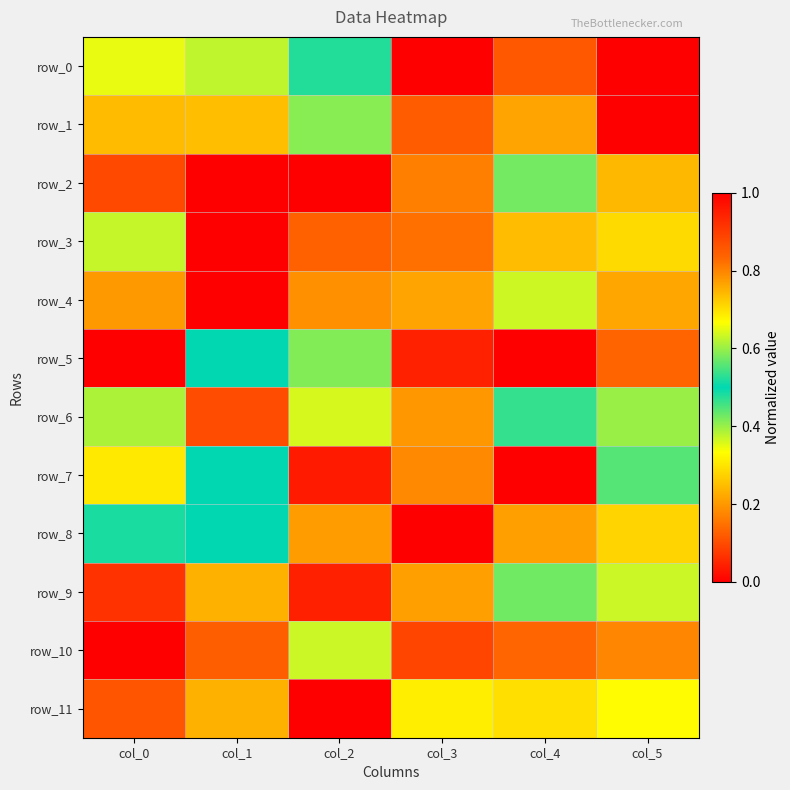

Which label corresponds to the smallest value in the chart?

col_3